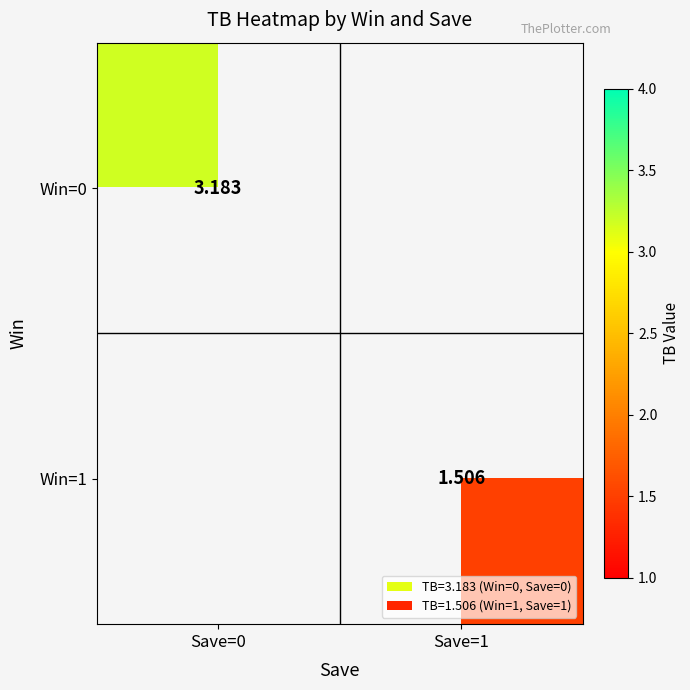

Rank the series at Save=1 from highest to lowest value.

Win=0, Win=1